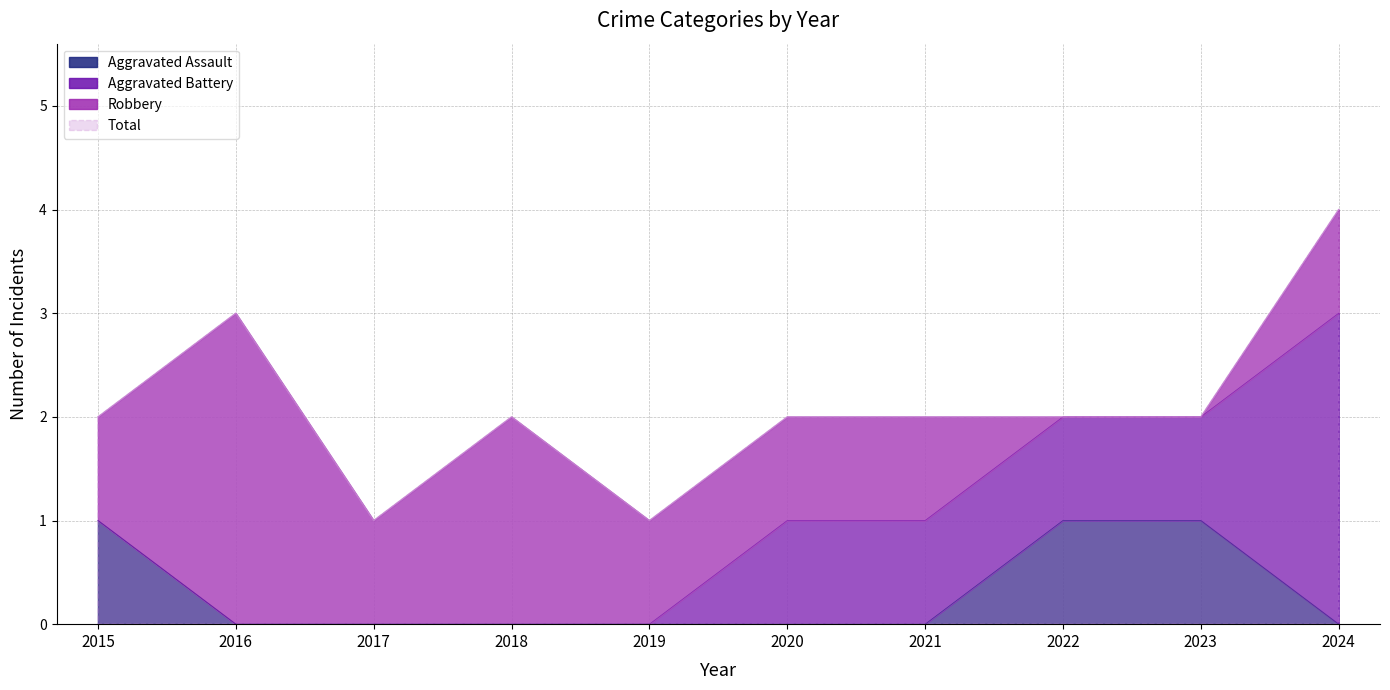

Is it true that Total equals 2 at 2017?

False